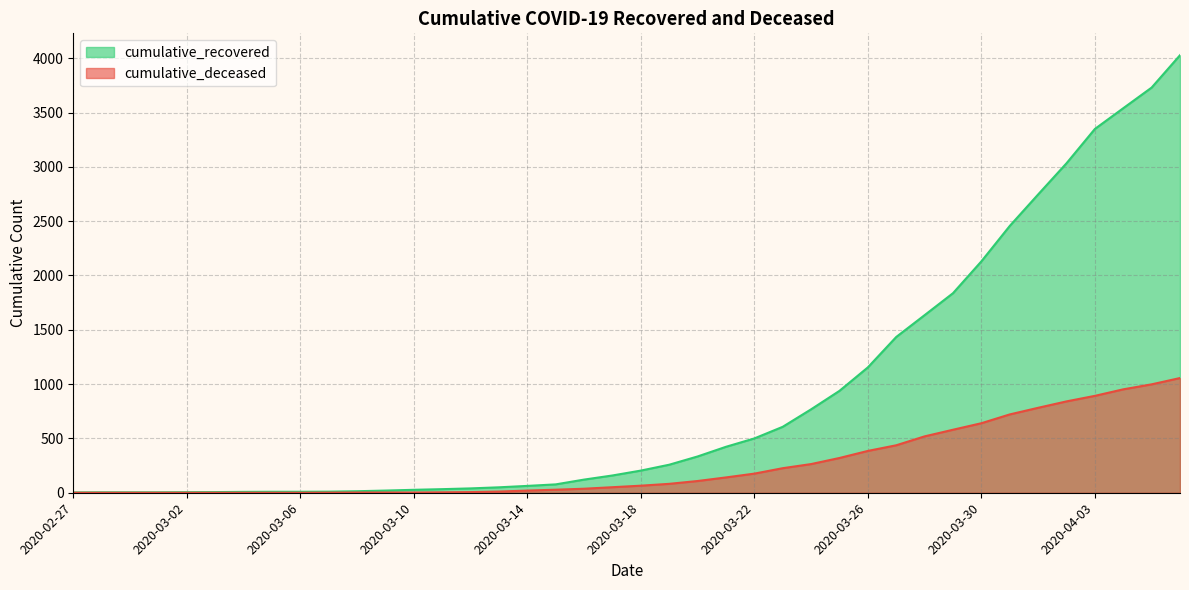

What is the label of the 20th point from the left?

2020-03-17